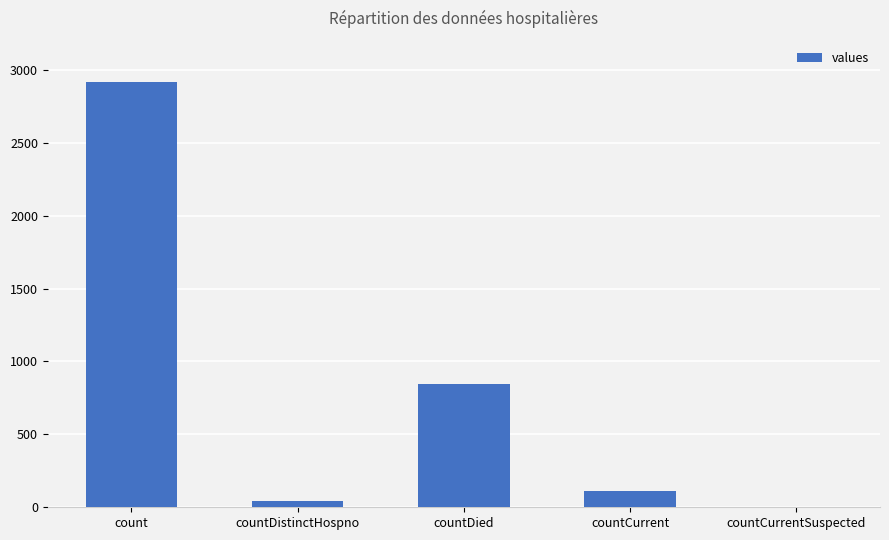

Is it true that the value at countCurrent is 110?

True